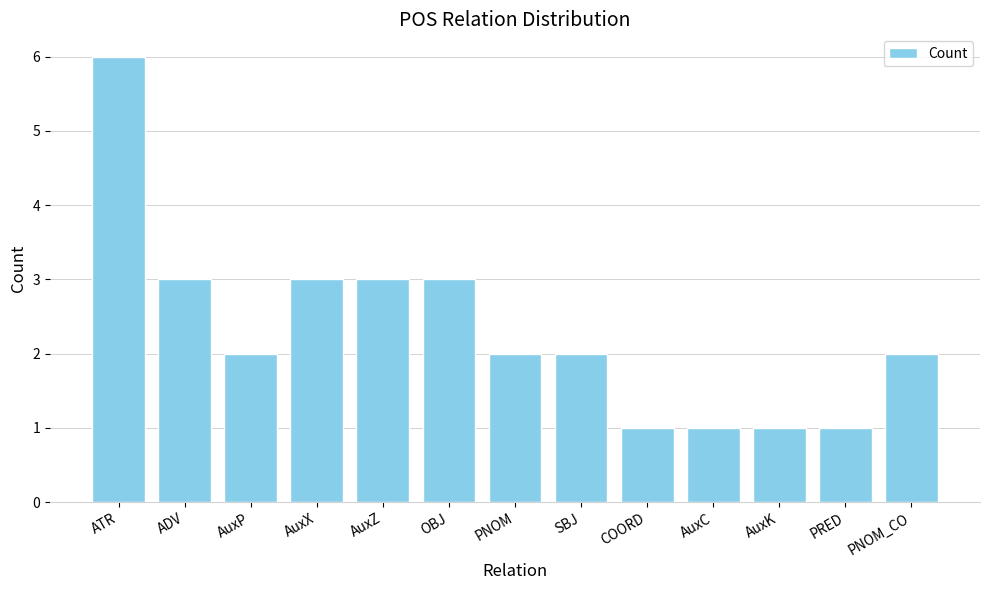

Count the values in the range 1 to 3.

12